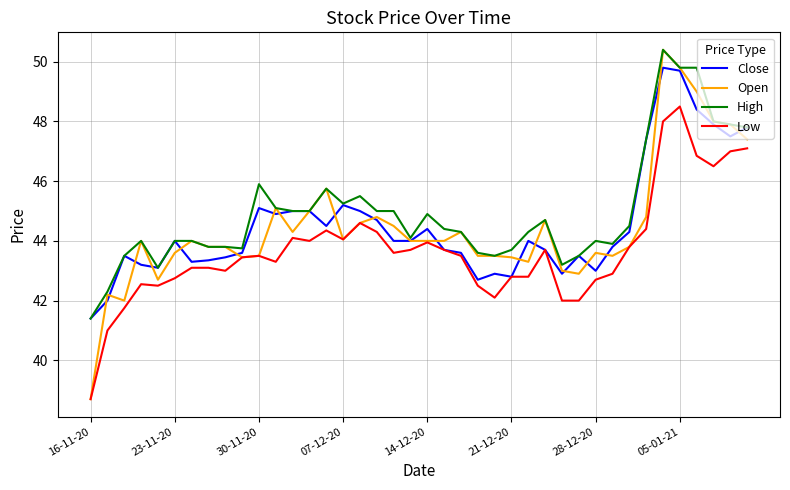

What is the lowest value of the High series?

41.4